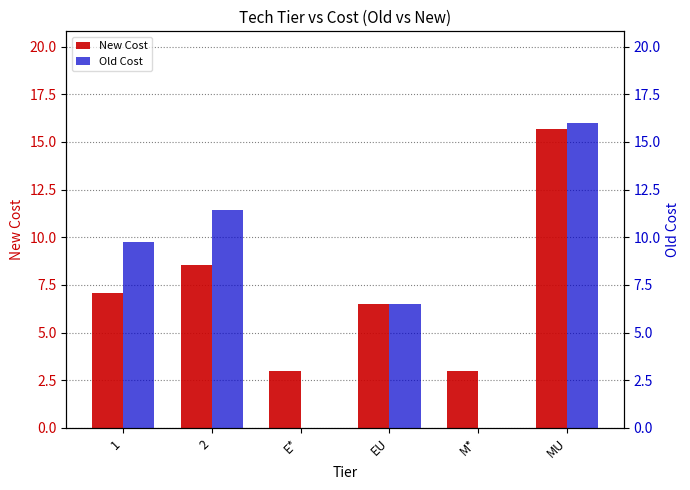

What is the label of the 1st bar from the right?

MU